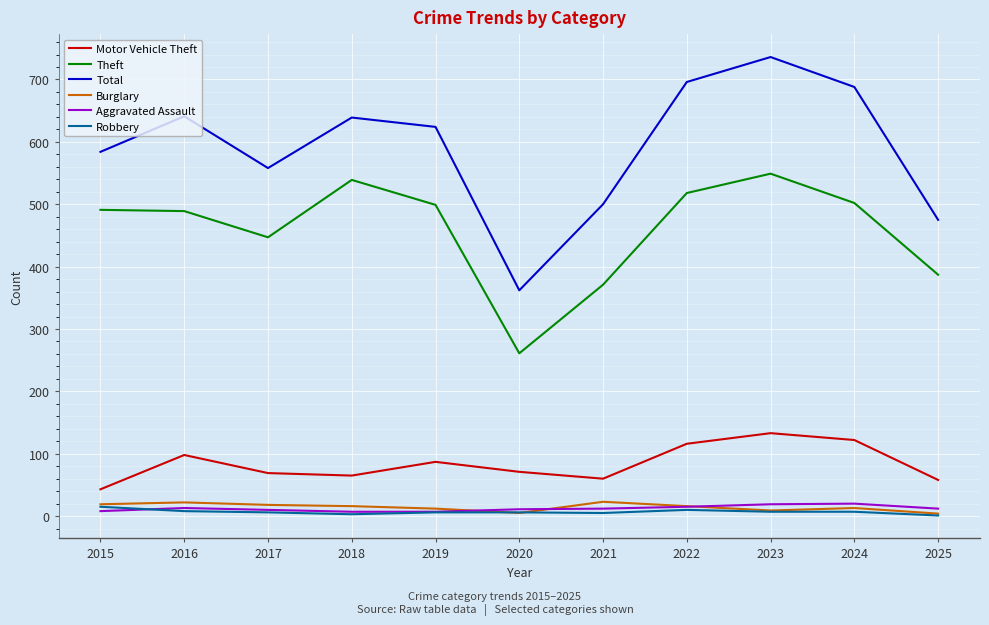

Which series has the largest total across all categories?

Total